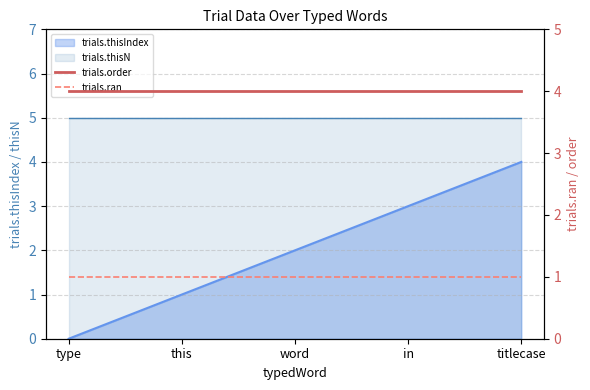

What position from the left is in?

4